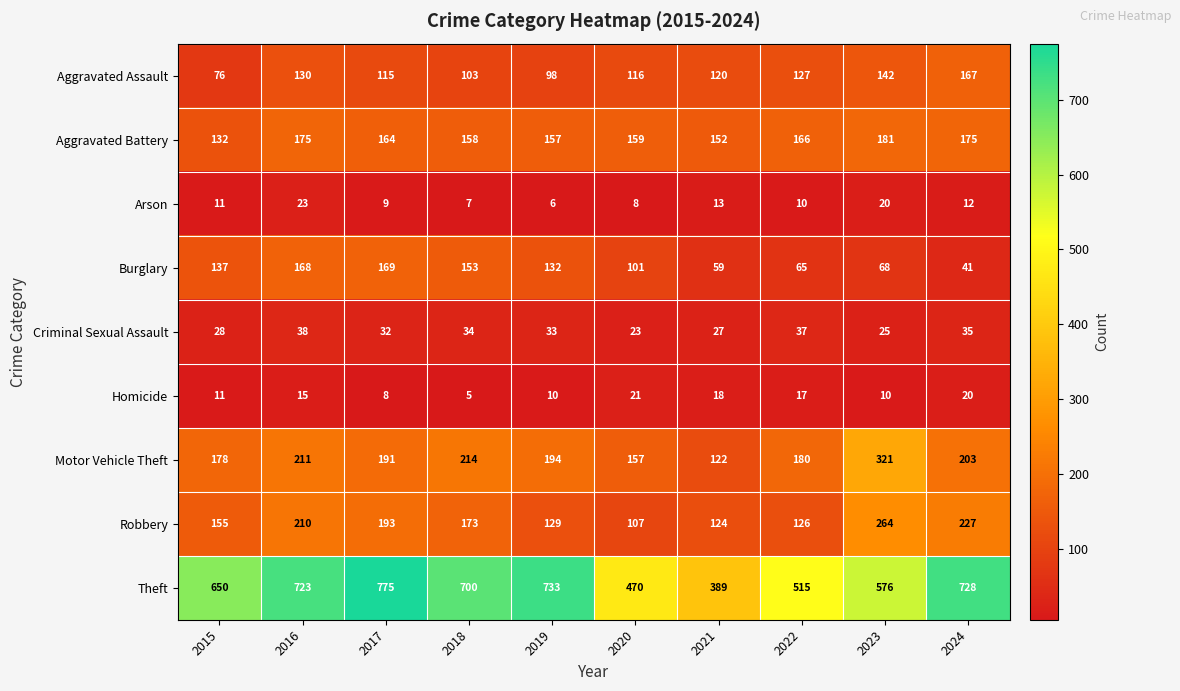

Read the Burglary value at 2016.

168